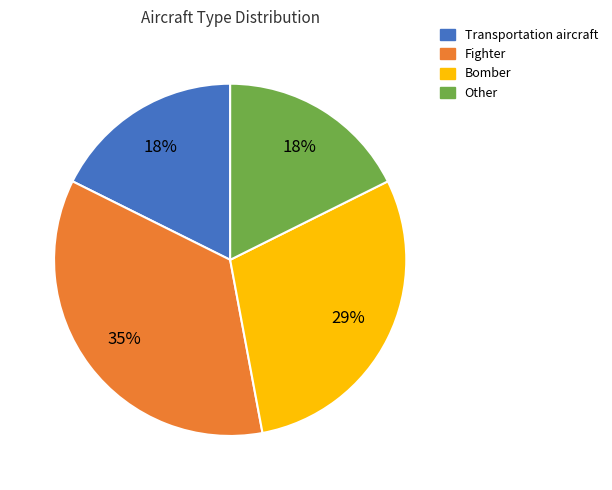

Count the number of slices in the pie.

4